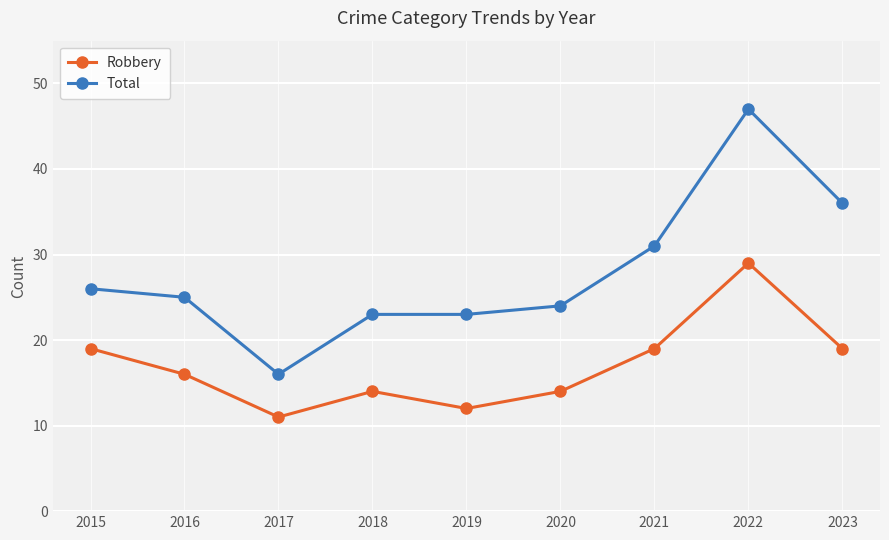

What is the smallest value displayed?

11